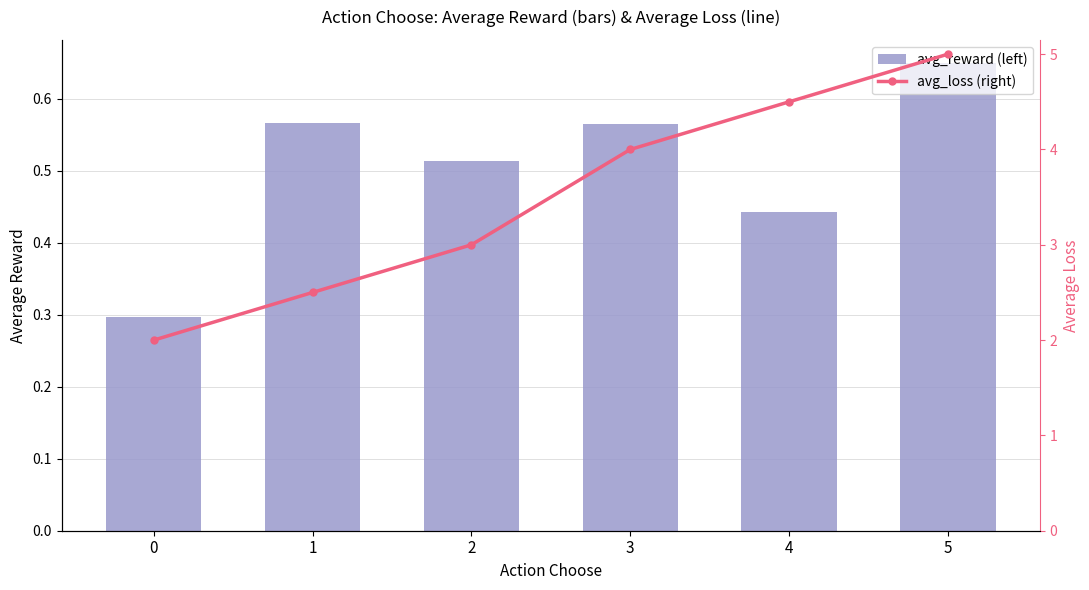

Is the value of avg_loss at 4 greater than the value of avg_reward at 4?

Yes